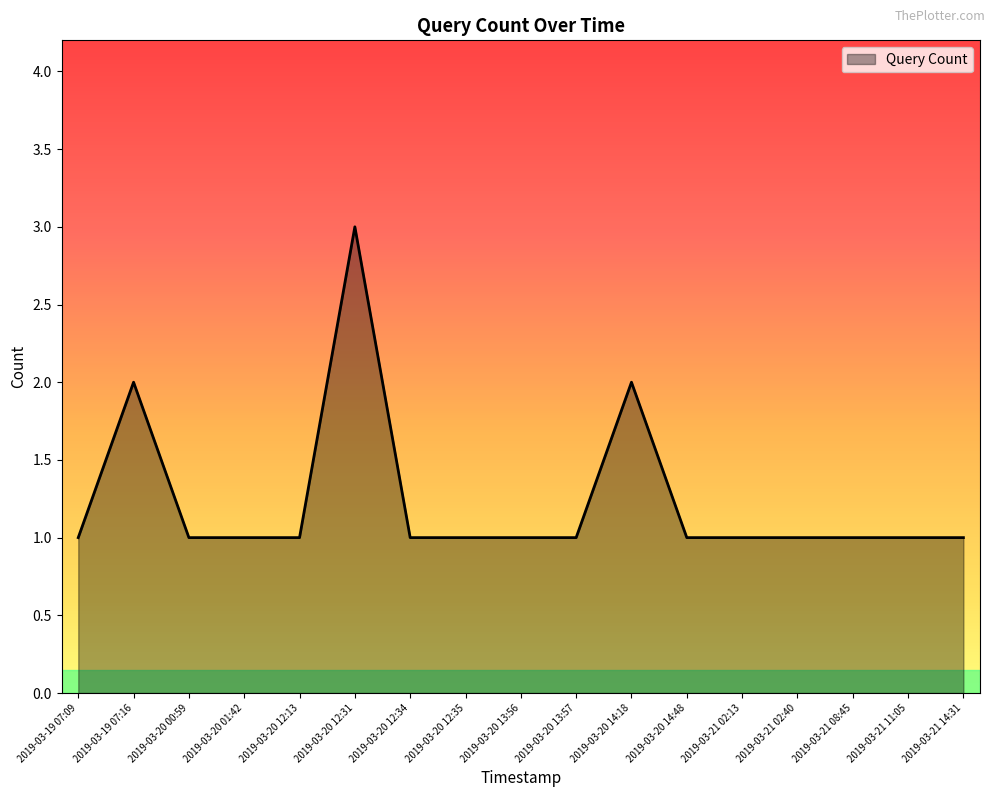

The chart shows a value of 1 at 2019-03-20 12:34. True or false?

True